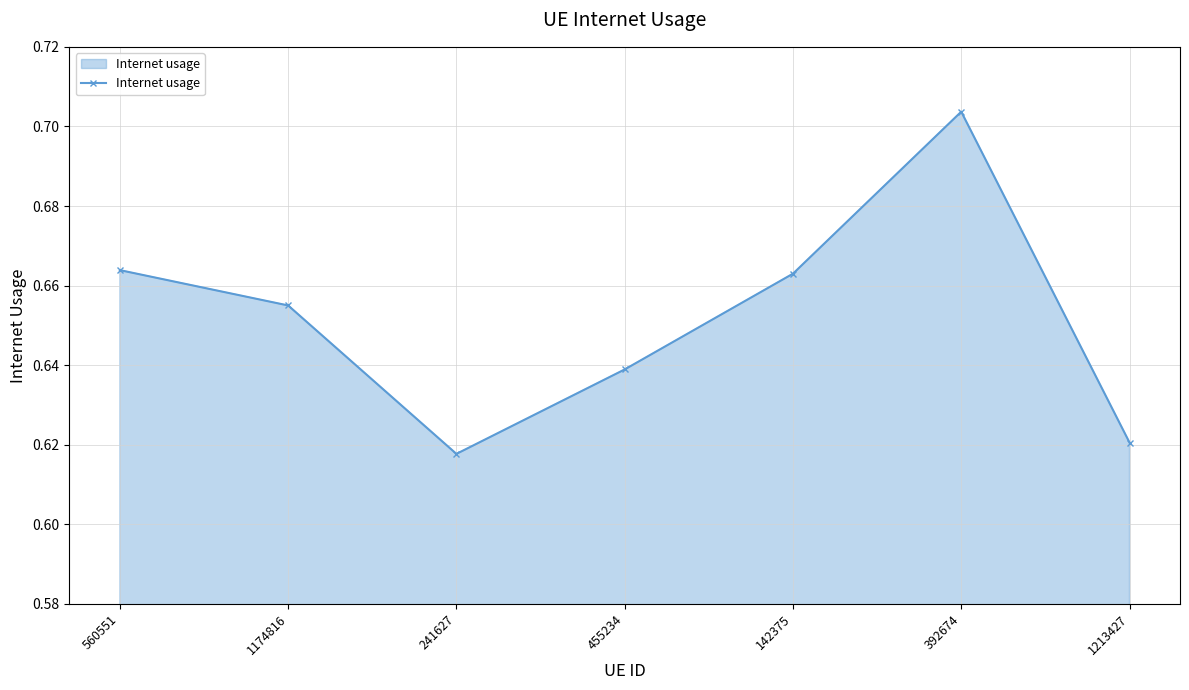

How many interior local peaks (higher than both neighbors) does the data have?

1